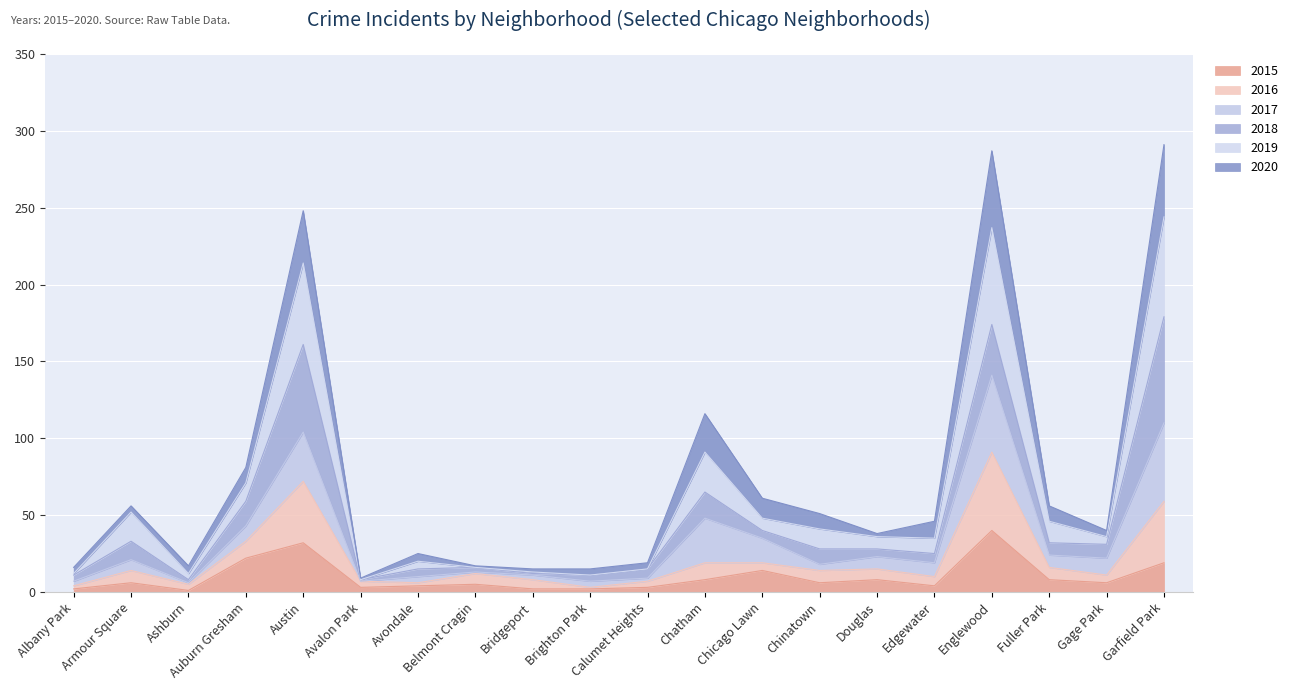

What is the maximum value for 2015?

40